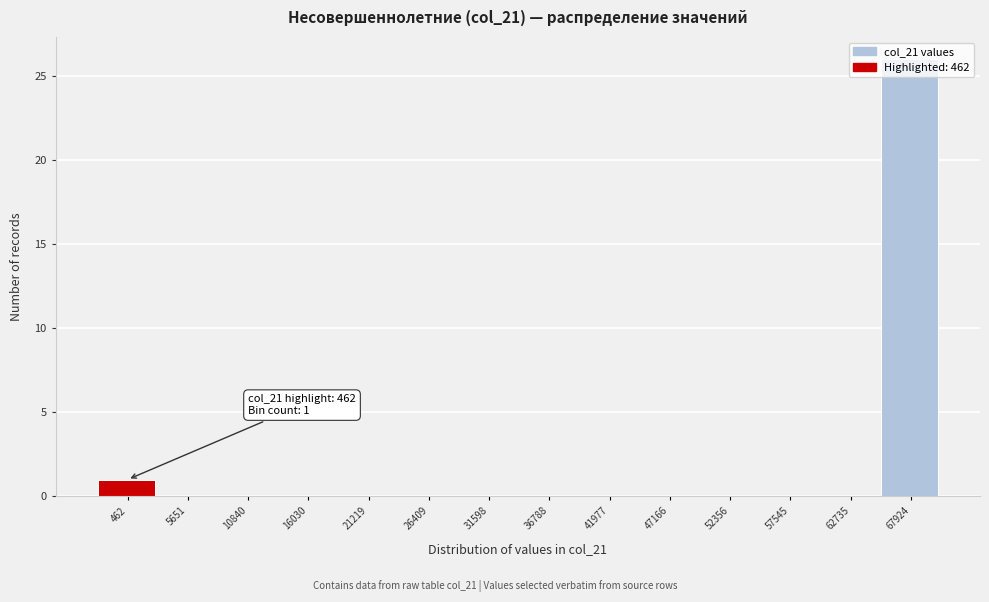

At which label is the value closest to 13?

462